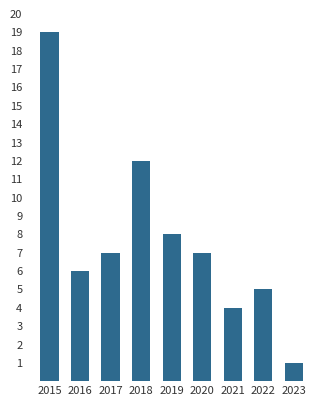

What is the change in value from 2017 to 2022?

-2